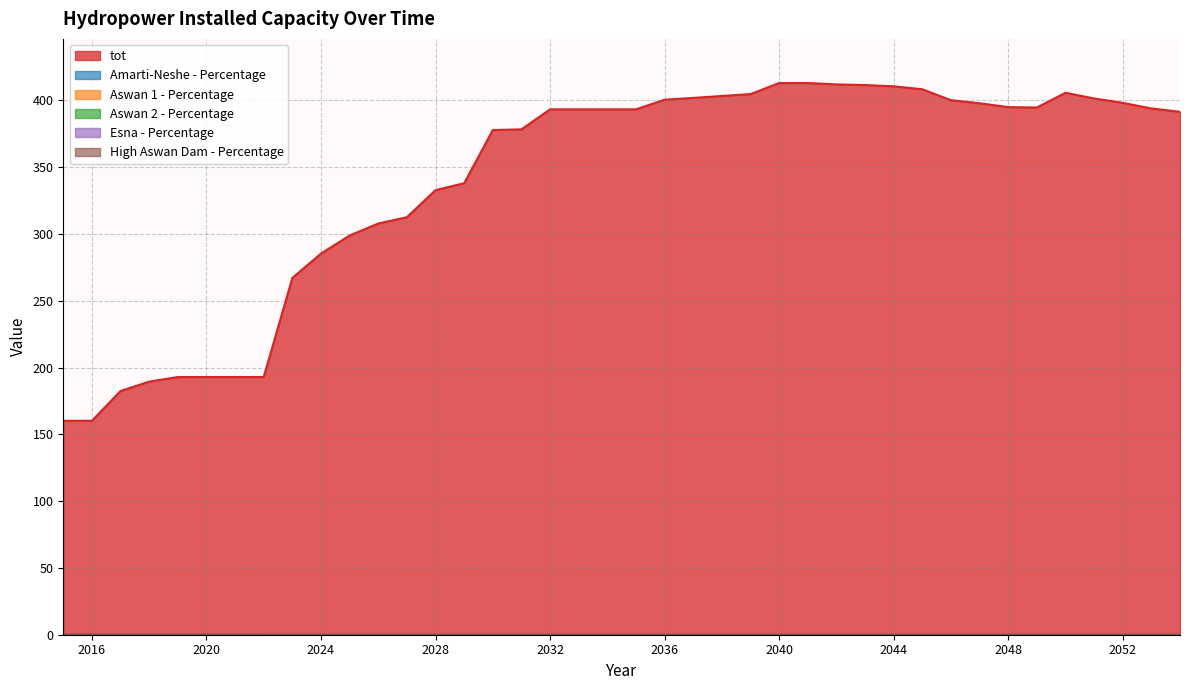

Is the value of Aswan 1 - Percentage at 2036 greater than the value of Esna - Percentage at 2048?

Yes